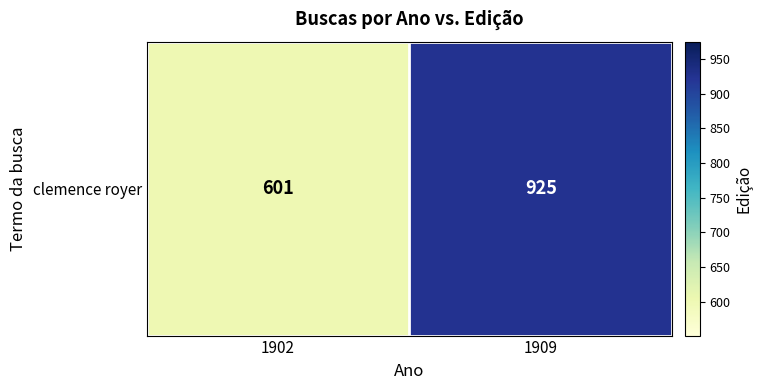

How many series are shown in this chart?

1